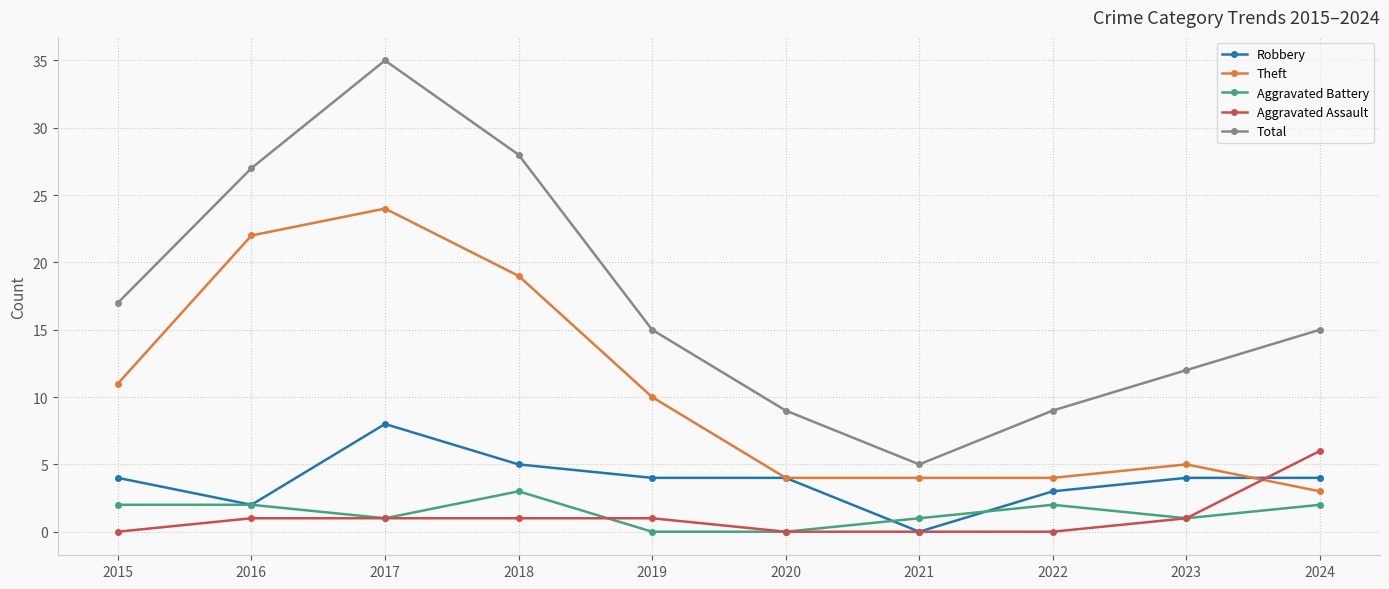

At which category is the sum across all series the highest?

2017